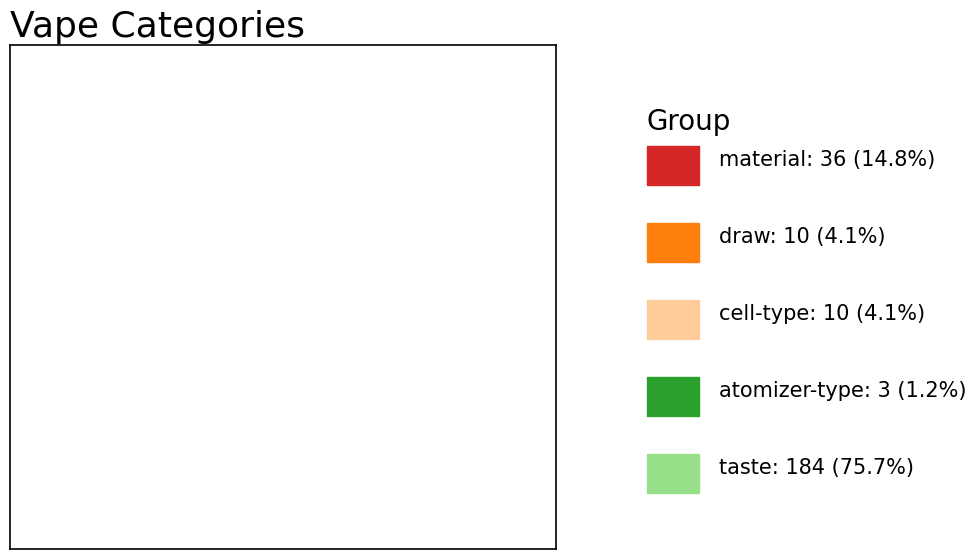

Is there any slice that represents more than half of the pie?

Yes